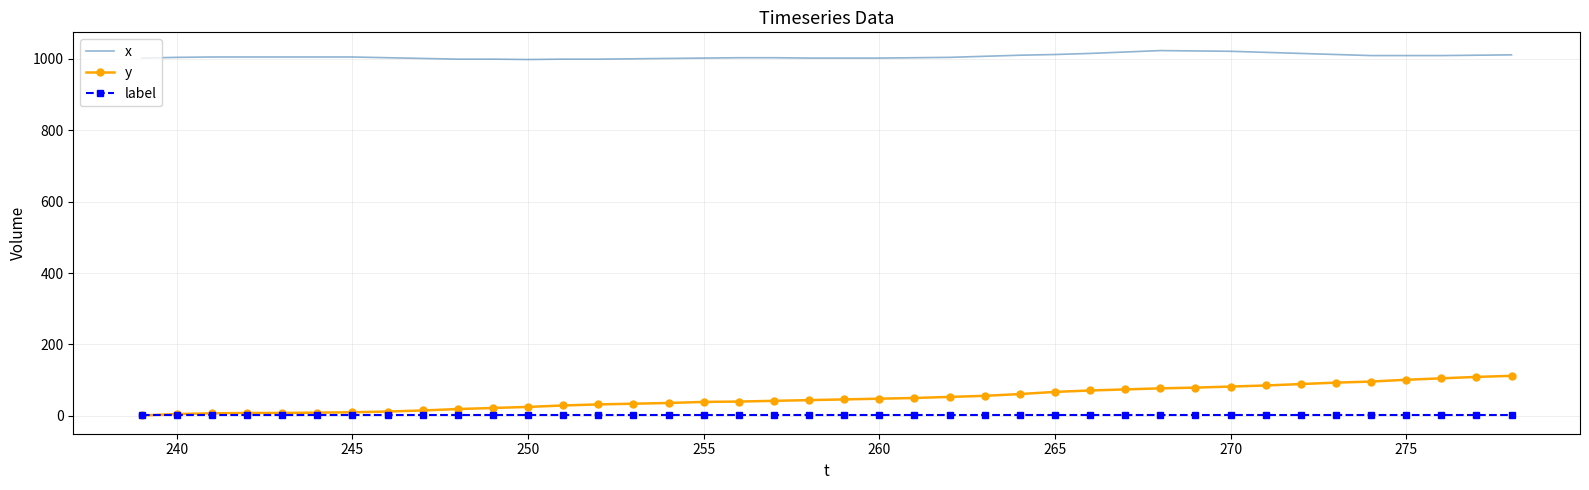

What is the greatest value displayed?

1023